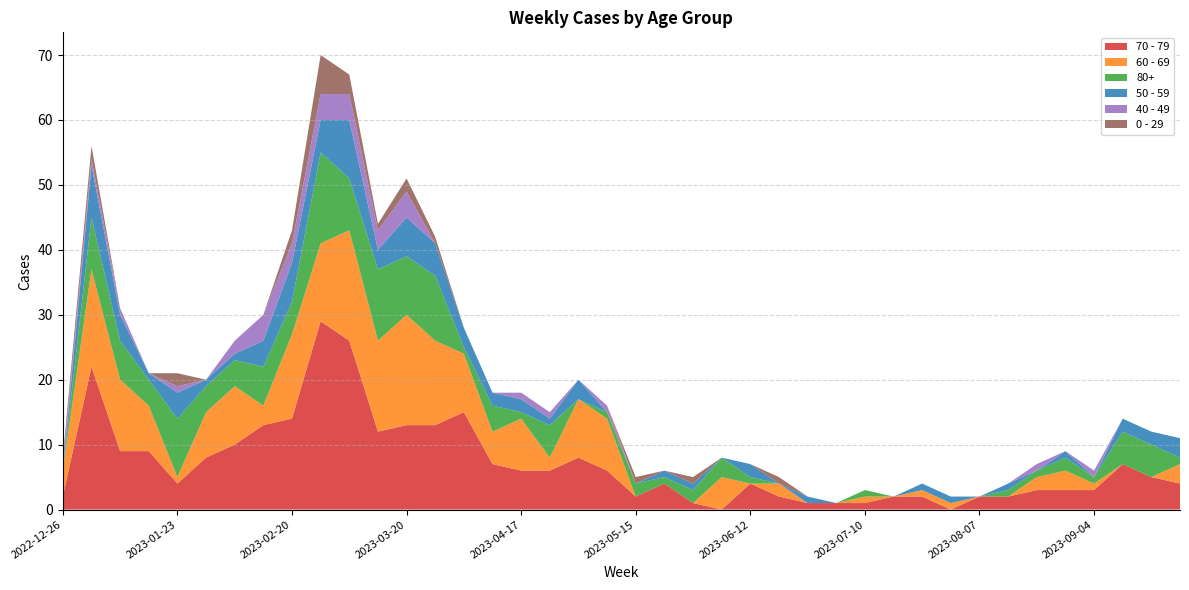

Reading right to left, what are all the values shown in this chart?

70 - 79: 2023-09-25=4	2023-09-18=5	2023-09-11=7	2023-09-04=3	2023-08-28=3	2023-08-21=3	2023-08-14=2	2023-08-07=2	2023-07-31=0	2023-07-24=2	2023-07-17=2	2023-07-10=1	2023-07-03=1	2023-06-26=1	2023-06-19=2	2023-06-12=4	2023-06-05=0	2023-05-29=1	2023-05-22=4	2023-05-15=2	2023-05-08=6	2023-05-01=8	2023-04-24=6	2023-04-17=6	2023-04-10=7	2023-04-03=15	2023-03-27=13	2023-03-20=13	2023-03-13=12	2023-03-06=26	2023-02-27=29	2023-02-20=14	2023-02-13=13	2023-02-06=10	2023-01-30=8	2023-01-23=4	2023-01-16=9	2023-01-09=9	2023-01-02=22	2022-12-26=2
60 - 69: 2023-09-25=3	2023-09-18=0	2023-09-11=0	2023-09-04=1	2023-08-28=3	2023-08-21=2	2023-08-14=0	2023-08-07=0	2023-07-31=1	2023-07-24=1	2023-07-17=0	2023-07-10=1	2023-07-03=0	2023-06-26=0	2023-06-19=2	2023-06-12=0	2023-06-05=5	2023-05-29=0	2023-05-22=0	2023-05-15=0	2023-05-08=8	2023-05-01=9	2023-04-24=2	2023-04-17=8	2023-04-10=5	2023-04-03=9	2023-03-27=13	2023-03-20=17	2023-03-13=14	2023-03-06=17	2023-02-27=12	2023-02-20=13	2023-02-13=3	2023-02-06=9	2023-01-30=7	2023-01-23=1	2023-01-16=7	2023-01-09=11	2023-01-02=15	2022-12-26=4
80+: 2023-09-25=1	2023-09-18=5	2023-09-11=5	2023-09-04=1	2023-08-28=2	2023-08-21=1	2023-08-14=1	2023-08-07=0	2023-07-31=0	2023-07-24=0	2023-07-17=0	2023-07-10=1	2023-07-03=0	2023-06-26=0	2023-06-19=0	2023-06-12=1	2023-06-05=3	2023-05-29=2	2023-05-22=1	2023-05-15=2	2023-05-08=1	2023-05-01=0	2023-04-24=5	2023-04-17=1	2023-04-10=4	2023-04-03=1	2023-03-27=10	2023-03-20=9	2023-03-13=11	2023-03-06=8	2023-02-27=14	2023-02-20=5	2023-02-13=6	2023-02-06=4	2023-01-30=4	2023-01-23=9	2023-01-16=4	2023-01-09=6	2023-01-02=8	2022-12-26=0
50 - 59: 2023-09-25=3	2023-09-18=2	2023-09-11=2	2023-09-04=0	2023-08-28=1	2023-08-21=0	2023-08-14=1	2023-08-07=0	2023-07-31=1	2023-07-24=1	2023-07-17=0	2023-07-10=0	2023-07-03=0	2023-06-26=1	2023-06-19=0	2023-06-12=2	2023-06-05=0	2023-05-29=1	2023-05-22=1	2023-05-15=0	2023-05-08=0	2023-05-01=3	2023-04-24=1	2023-04-17=2	2023-04-10=2	2023-04-03=3	2023-03-27=5	2023-03-20=6	2023-03-13=3	2023-03-06=9	2023-02-27=5	2023-02-20=6	2023-02-13=4	2023-02-06=1	2023-01-30=1	2023-01-23=4	2023-01-16=1	2023-01-09=4	2023-01-02=8	2022-12-26=0
40 - 49: 2023-09-25=0	2023-09-18=0	2023-09-11=0	2023-09-04=1	2023-08-28=0	2023-08-21=1	2023-08-14=0	2023-08-07=0	2023-07-31=0	2023-07-24=0	2023-07-17=0	2023-07-10=0	2023-07-03=0	2023-06-26=0	2023-06-19=0	2023-06-12=0	2023-06-05=0	2023-05-29=0	2023-05-22=0	2023-05-15=0	2023-05-08=1	2023-05-01=0	2023-04-24=1	2023-04-17=1	2023-04-10=0	2023-04-03=0	2023-03-27=0	2023-03-20=4	2023-03-13=3	2023-03-06=4	2023-02-27=4	2023-02-20=3	2023-02-13=4	2023-02-06=2	2023-01-30=0	2023-01-23=1	2023-01-16=0	2023-01-09=1	2023-01-02=1	2022-12-26=1
0 - 29: 2023-09-25=0	2023-09-18=0	2023-09-11=0	2023-09-04=0	2023-08-28=0	2023-08-21=0	2023-08-14=0	2023-08-07=0	2023-07-31=0	2023-07-24=0	2023-07-17=0	2023-07-10=0	2023-07-03=0	2023-06-26=0	2023-06-19=1	2023-06-12=0	2023-06-05=0	2023-05-29=1	2023-05-22=0	2023-05-15=1	2023-05-08=0	2023-05-01=0	2023-04-24=0	2023-04-17=0	2023-04-10=0	2023-04-03=0	2023-03-27=1	2023-03-20=2	2023-03-13=1	2023-03-06=3	2023-02-27=6	2023-02-20=2	2023-02-13=0	2023-02-06=0	2023-01-30=0	2023-01-23=2	2023-01-16=0	2023-01-09=0	2023-01-02=2	2022-12-26=1